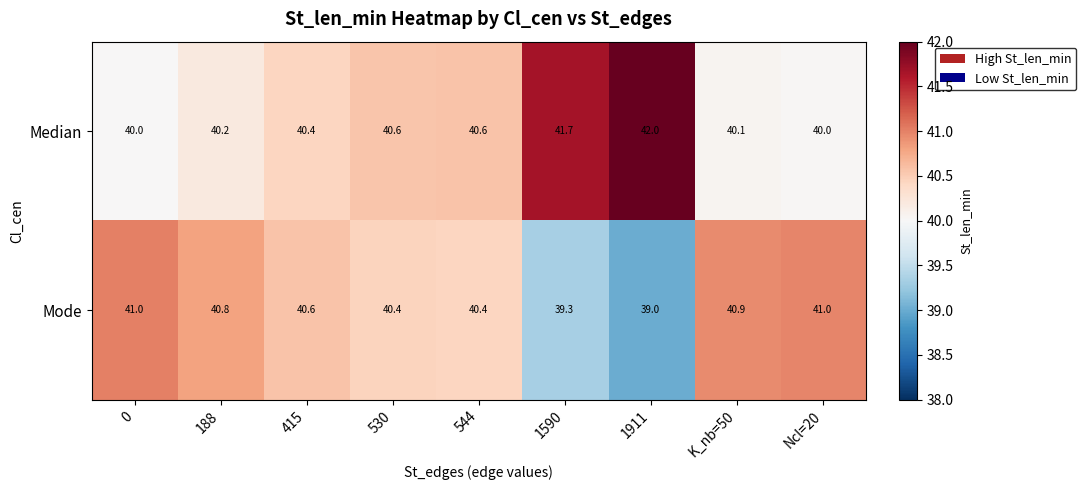

The value of Mode at 188 is 27.7. True or false?

False